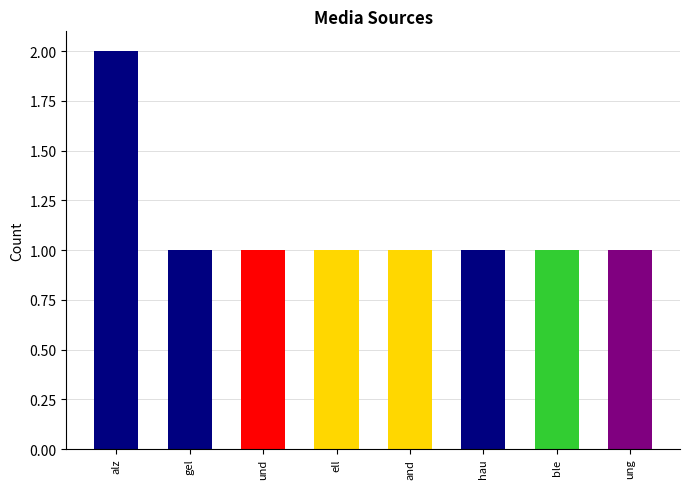

What is the change in value from alz to ble?

-1